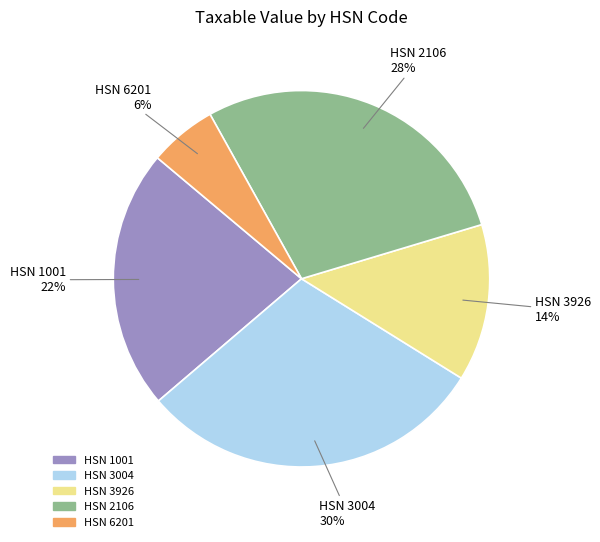

To the nearest percent, what is the difference between the largest and smallest slice percentages?

24%